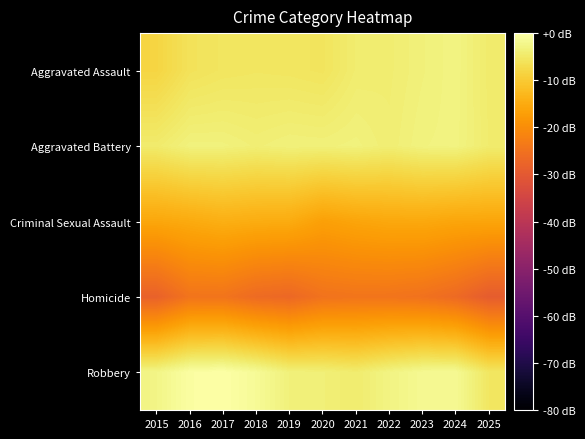

Which has a higher value, 2025 or 2018?

2025